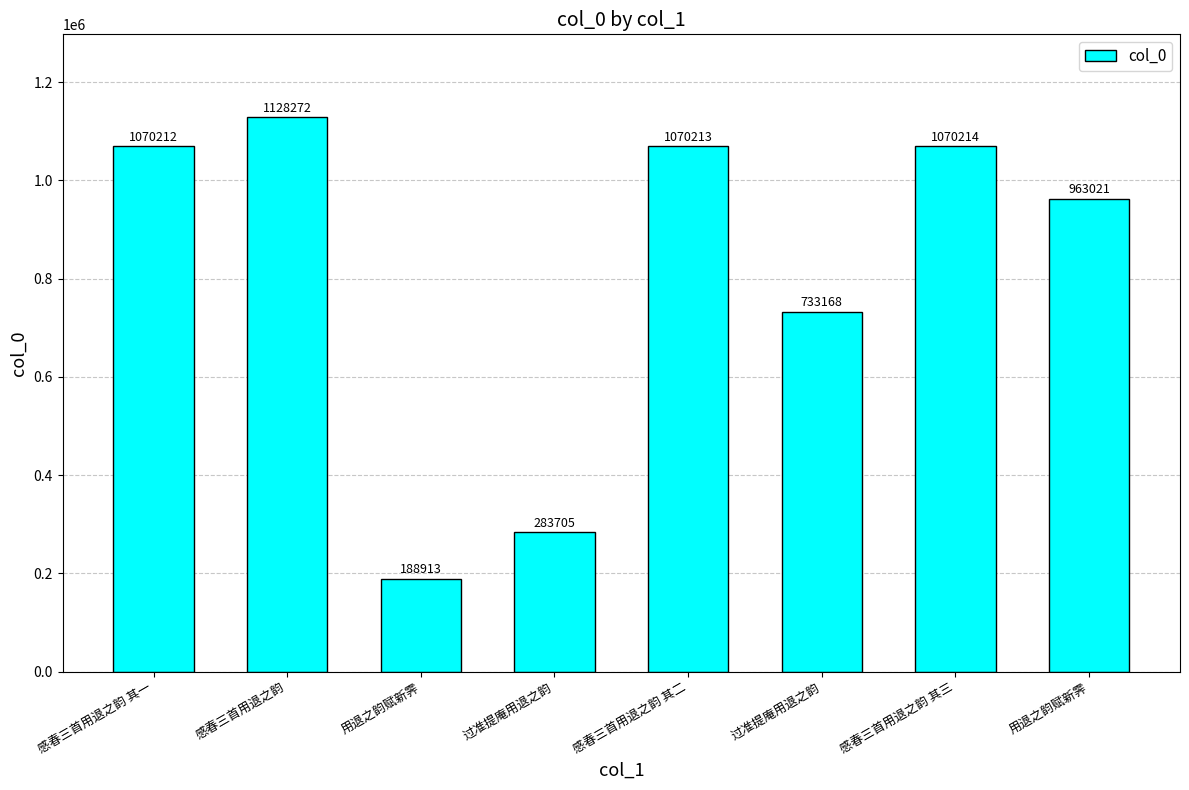

How many distinct data groups are displayed?

1